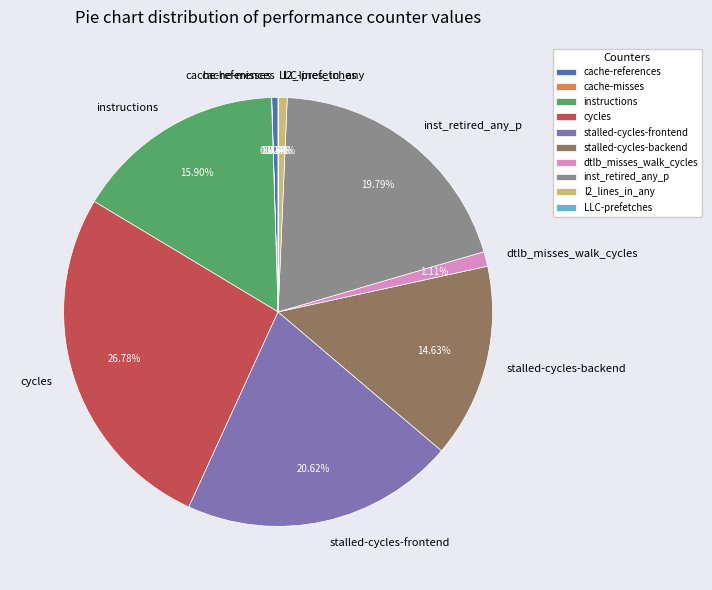

Does l2_lines_in_any account for over 50% of the chart?

No